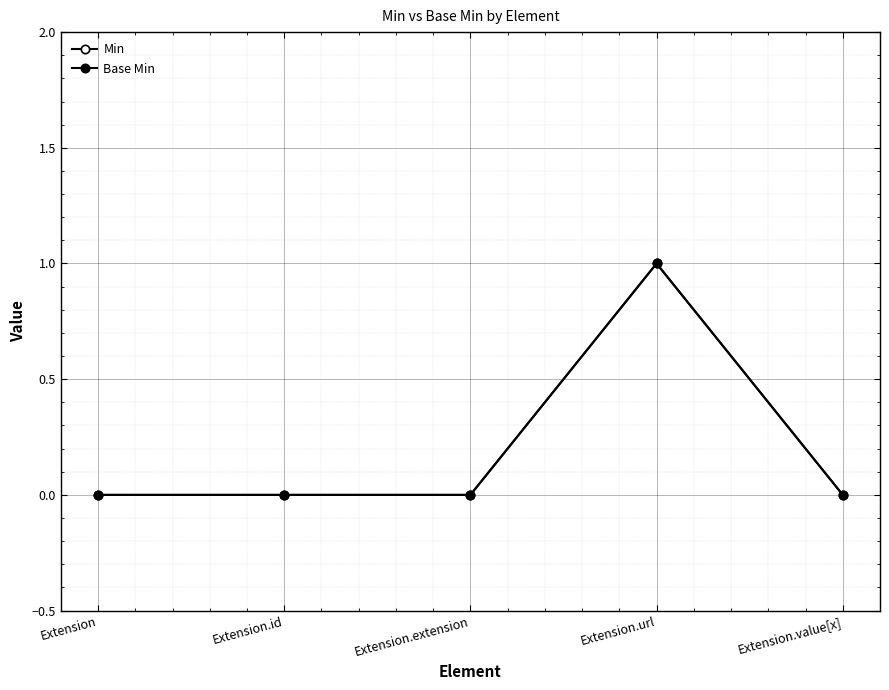

What position from the left is Extension.value[x]?

5